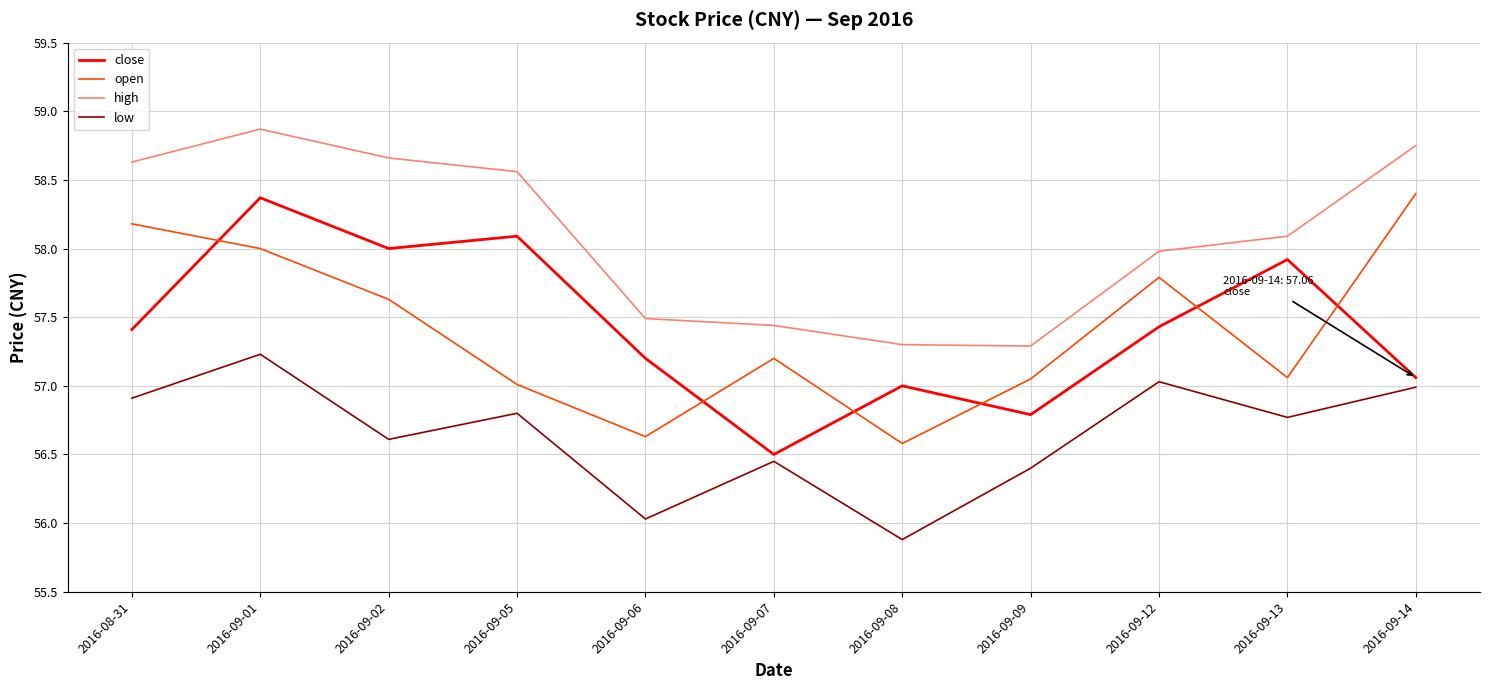

True or false: close has a value of 58.4 at 2016-09-01.

True